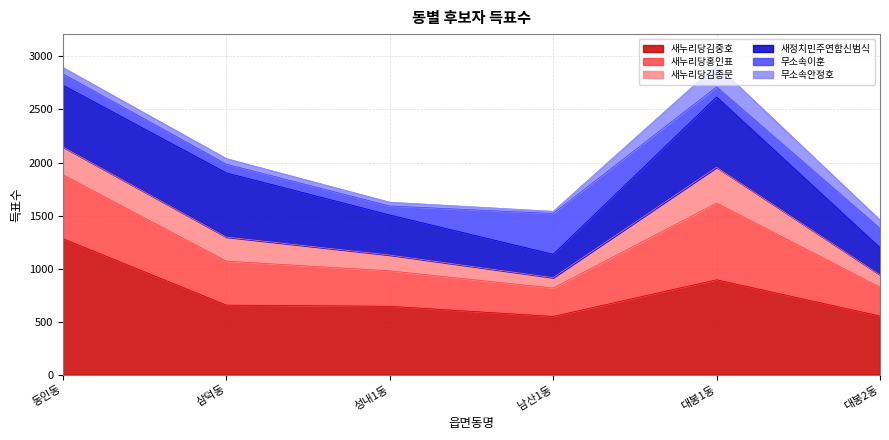

What is the total value across all series at 대봉2동?

1457